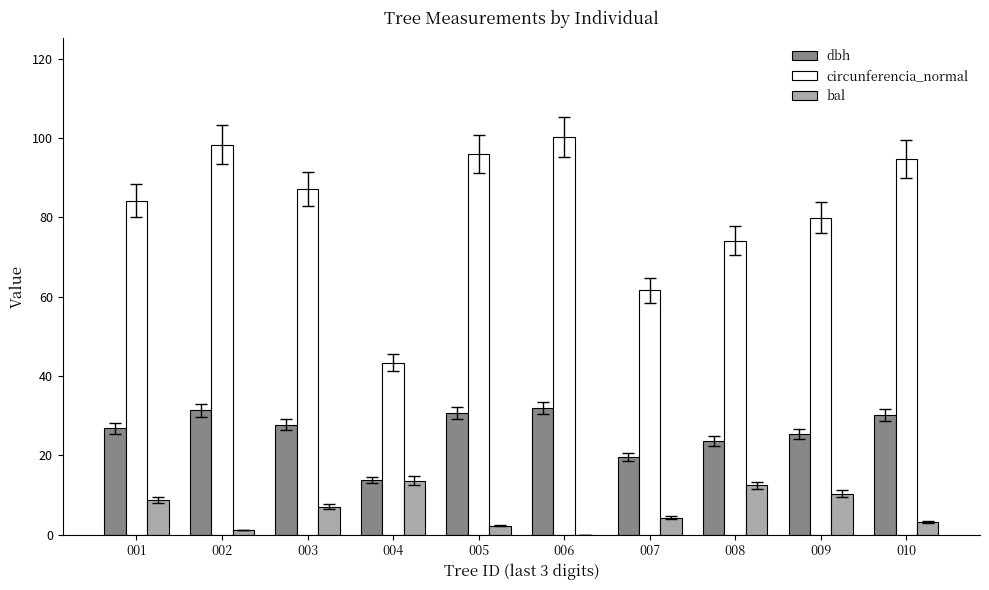

Are the bars horizontal?

No